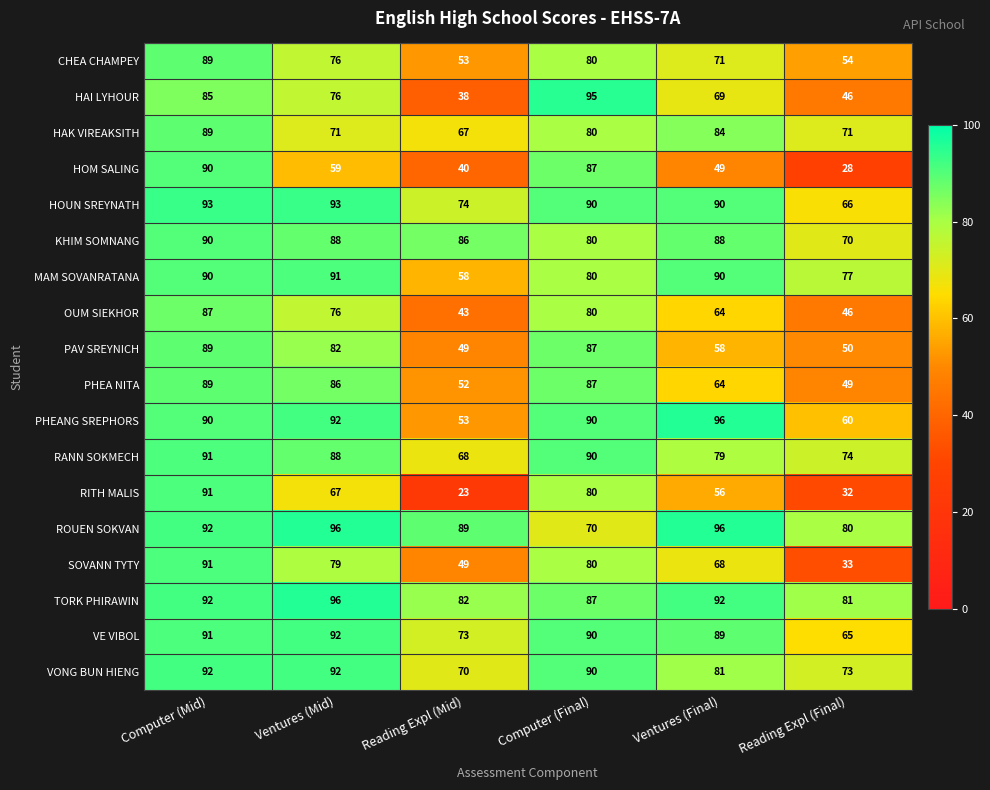

What is the difference between the MAM SOVANRATANA values at Computer (Final) and Ventures (Final)?

10